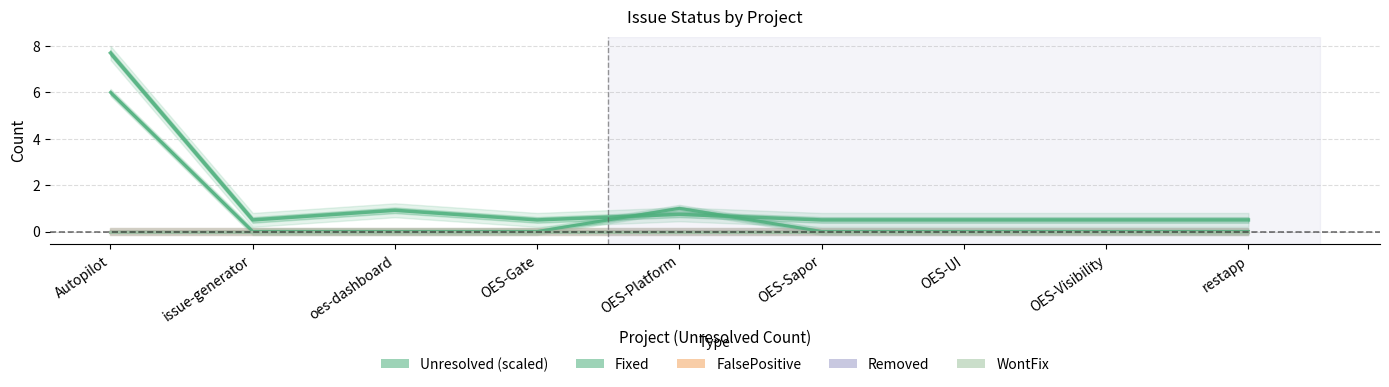

The Removed series shows 0 at OES-Gate. True or false?

True